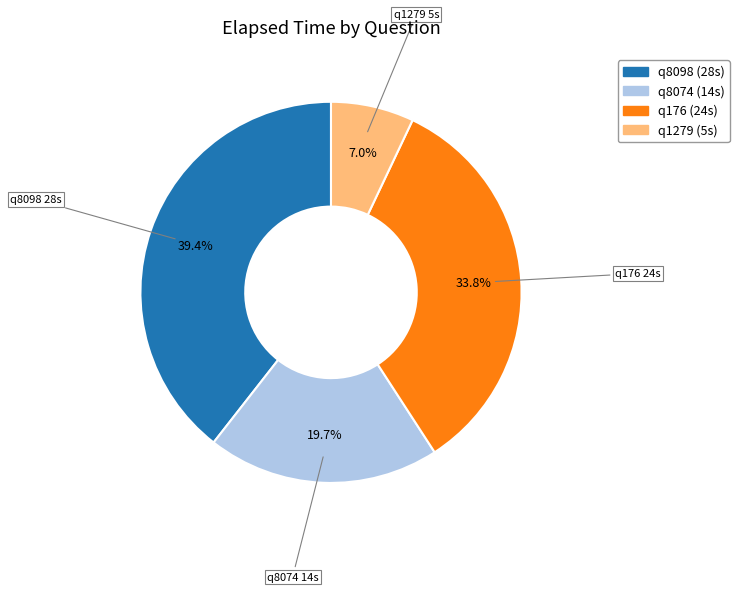

Is the sum of q8098 and q8074 greater than half?

Yes